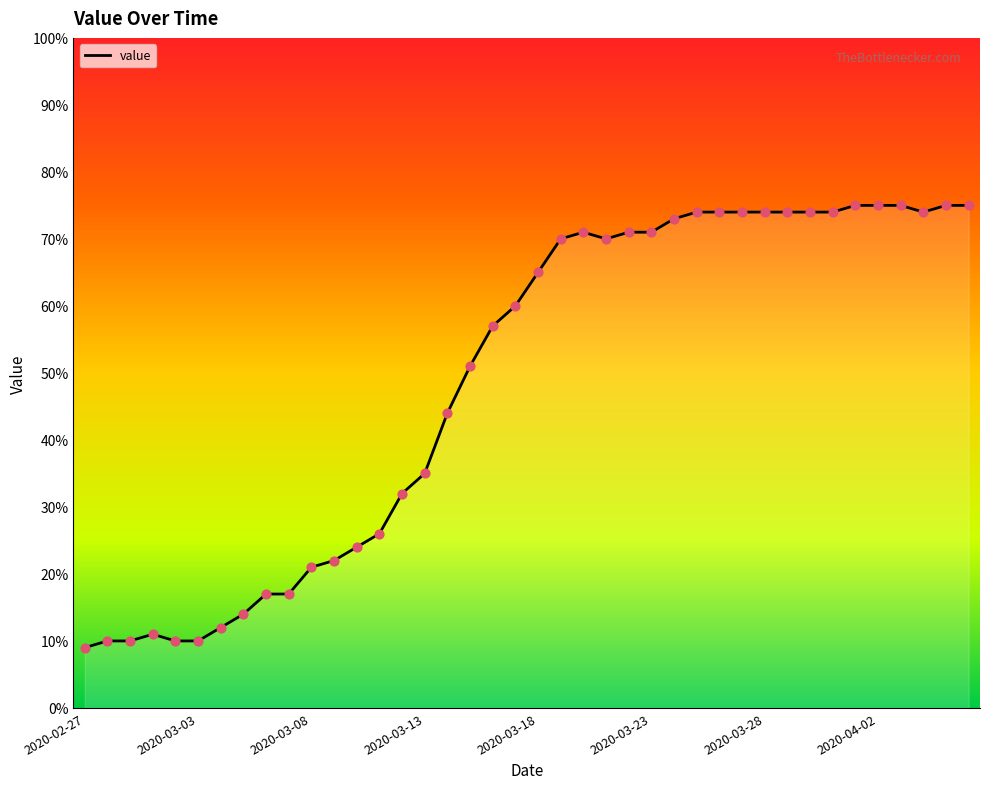

What is the maximum value shown in the chart?

75